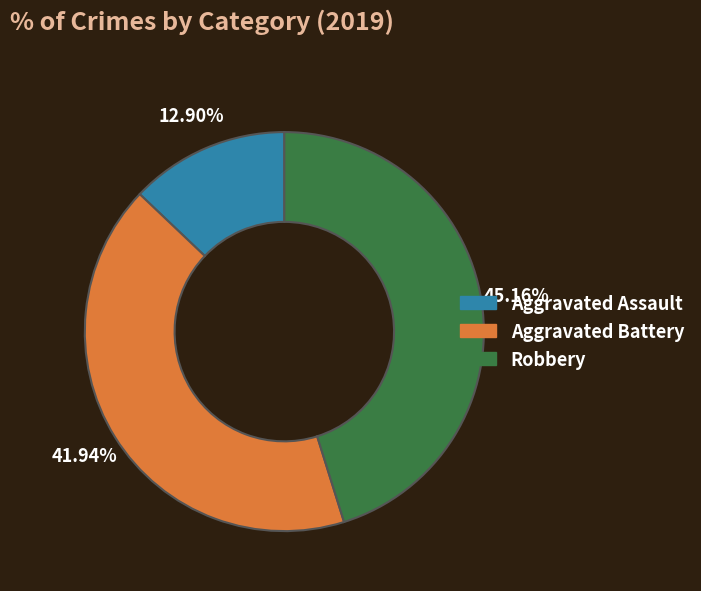

Is there a majority slice in this chart?

No